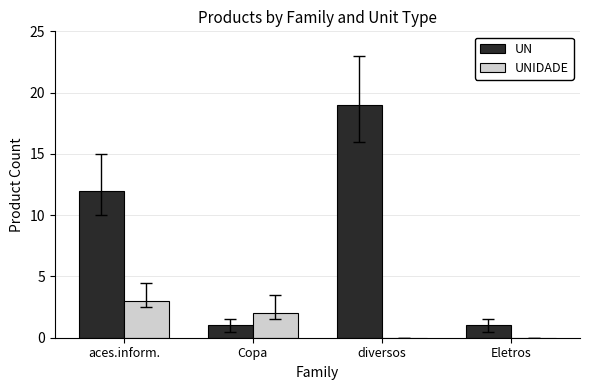

Count the number of data series in this chart.

2